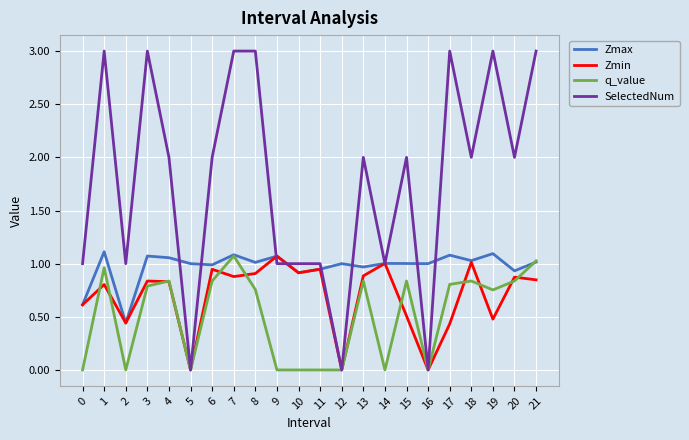

What is the maximum value shown in the chart?

3.0